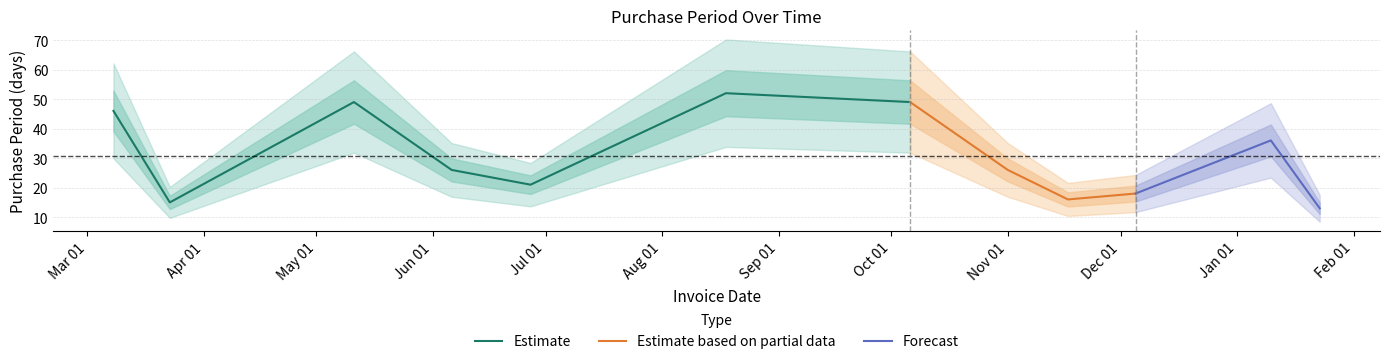

What is the label of the 10th point from the right?

2016-05-11